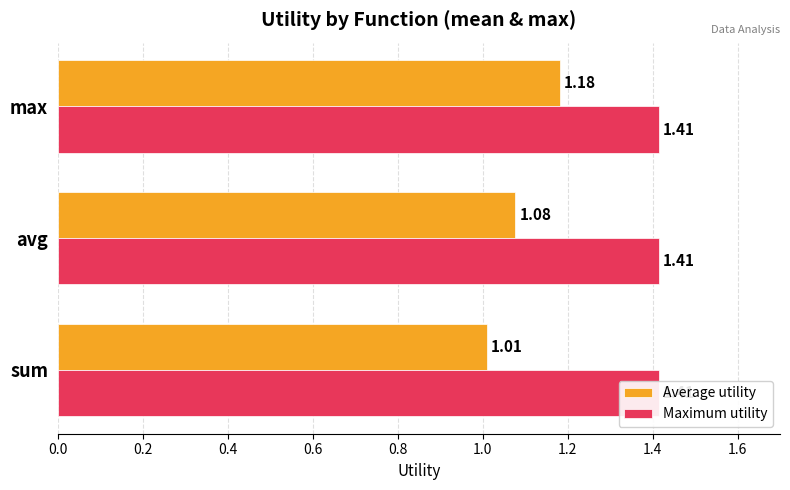

List the series in order of their peak value, highest first.

Average utility, Maximum utility